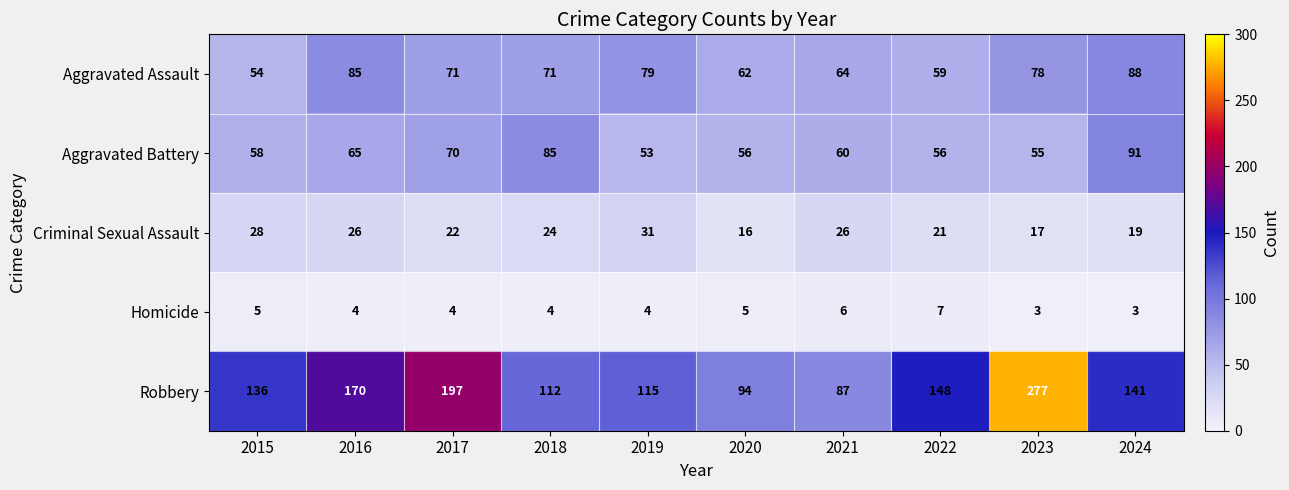

Count the number of categories in the chart.

10